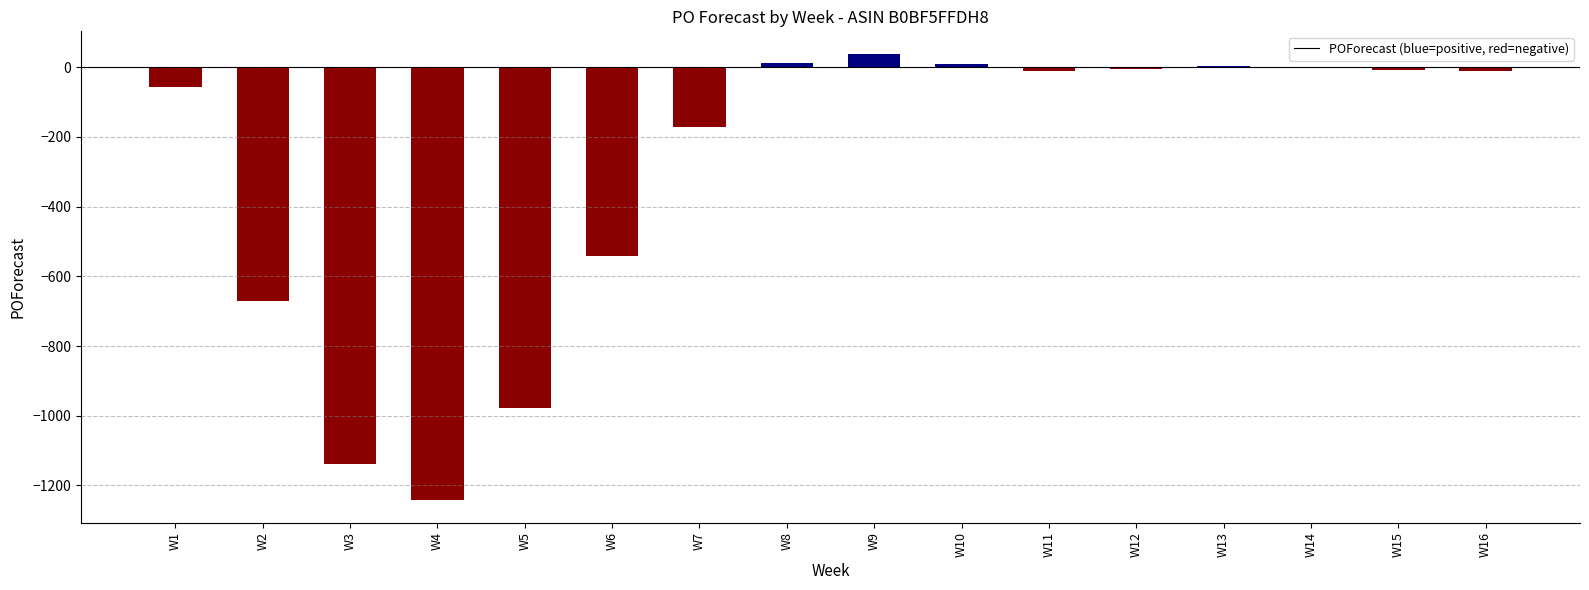

What is the greatest value displayed?

39